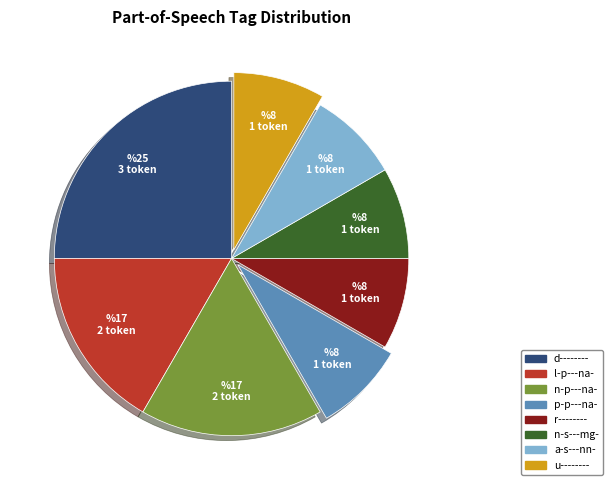

Do l-p---na- and a-s---nn- together represent more than half of the pie?

No